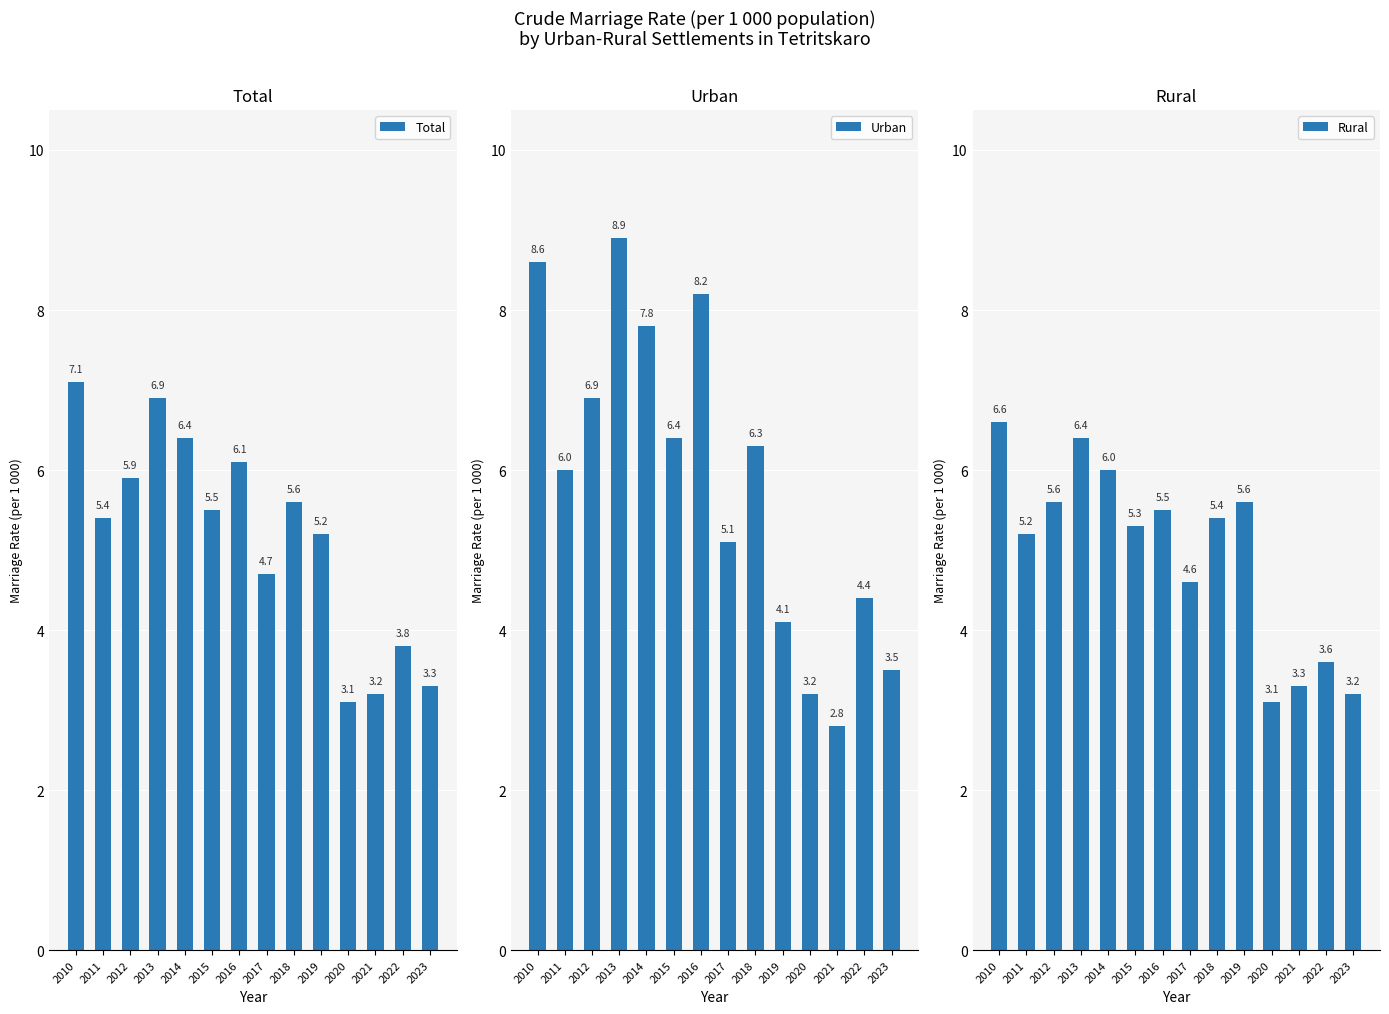

At 2014, list the series in order from smallest to largest.

Rural, Total, Urban